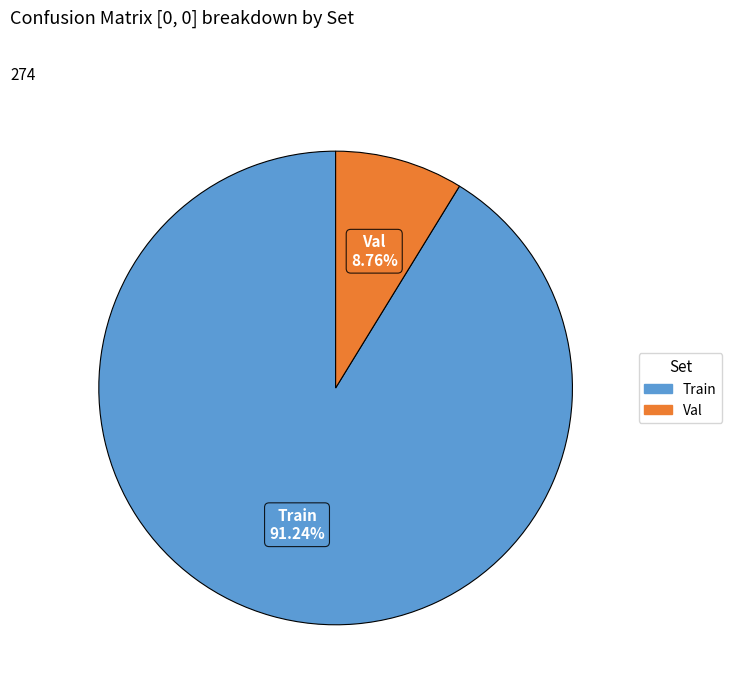

Which category has the biggest portion of the pie?

Train